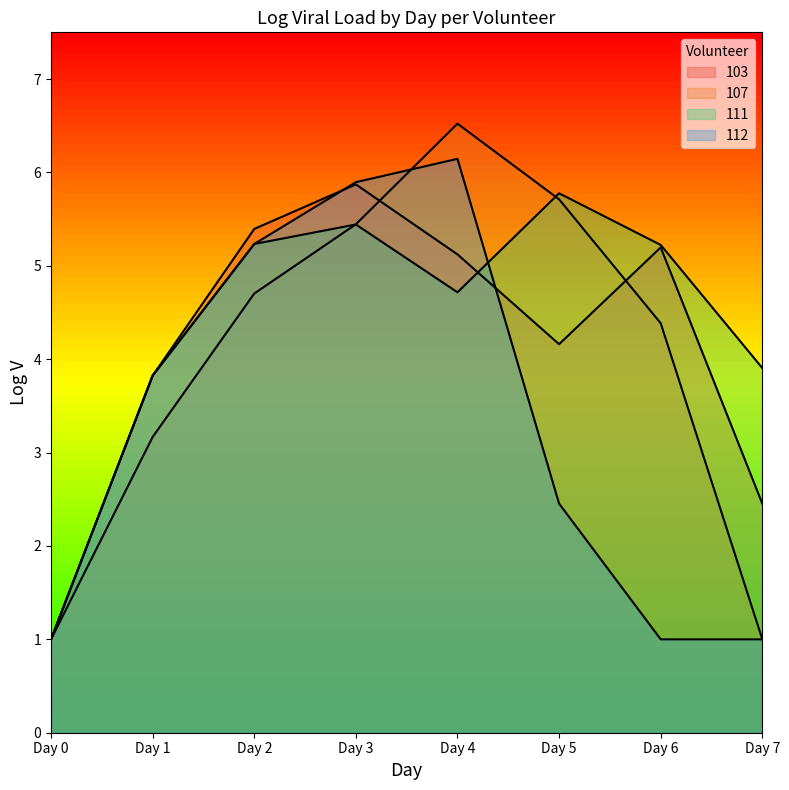

Rank the series by their maximum value, from lowest to highest.

111, 103, 112, 107